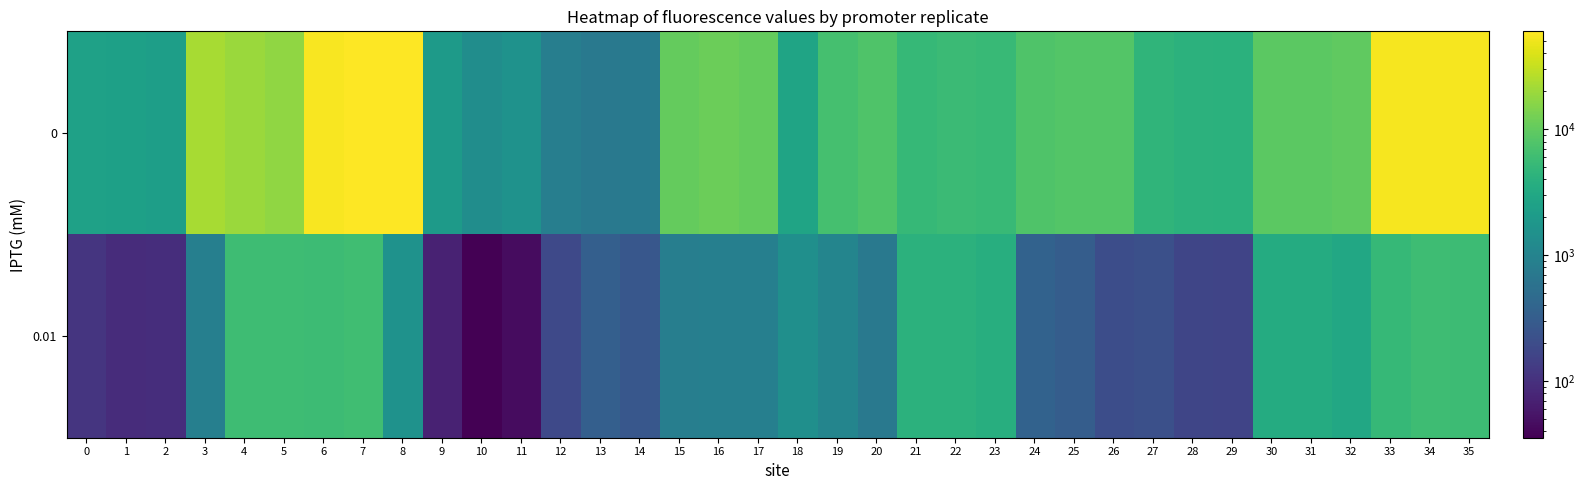

Rank the series by their average value, from highest to lowest.

0, 0.01